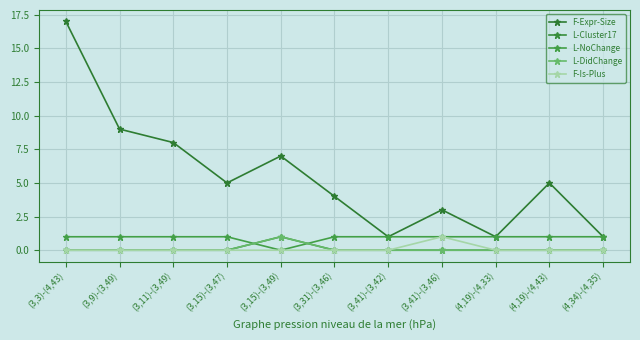

The L-NoChange series shows 1 at (3,15)-(3,47). True or false?

True